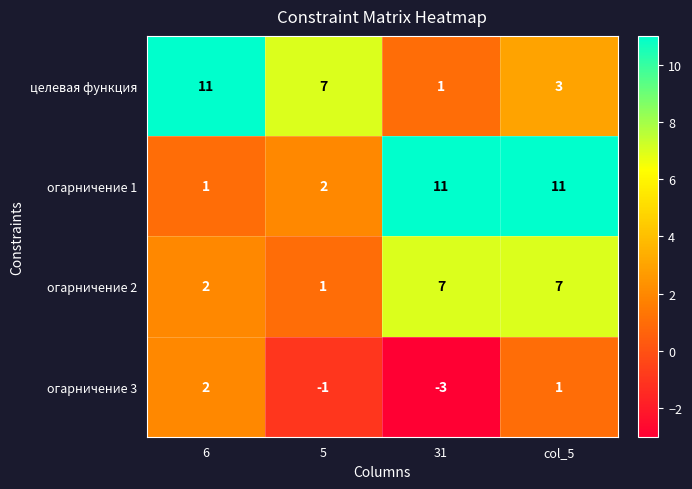

Which category has the lowest value across all series?

31